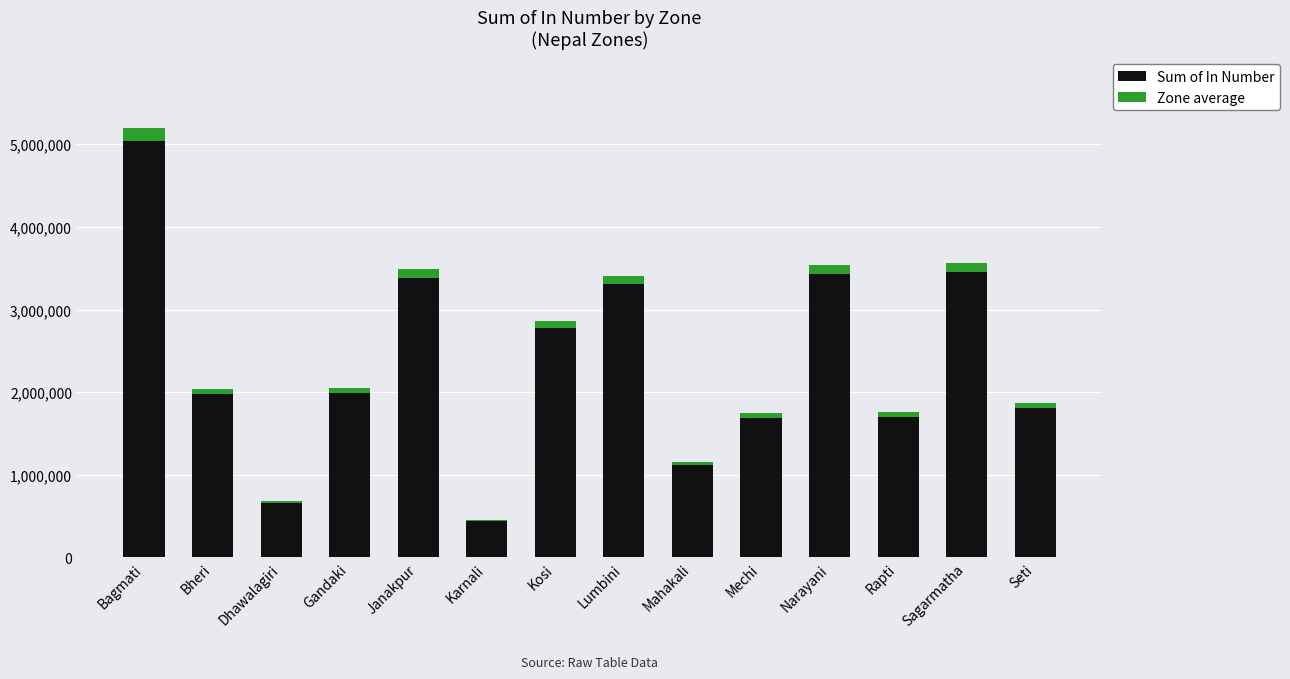

What is the highest value of the Sum of In Number series?

5036088.7